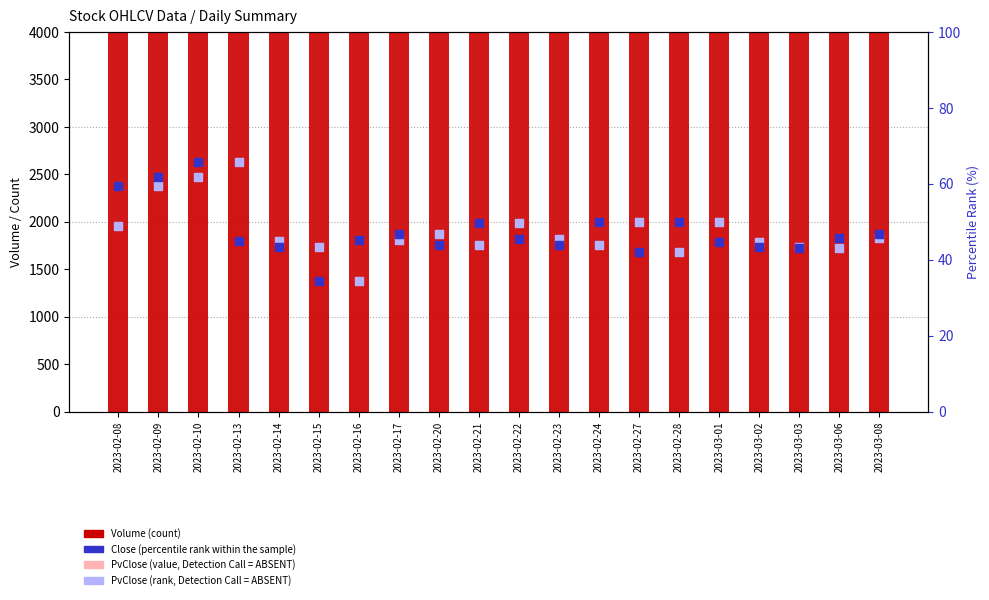

Which series has the largest total across all categories?

Volume (count)